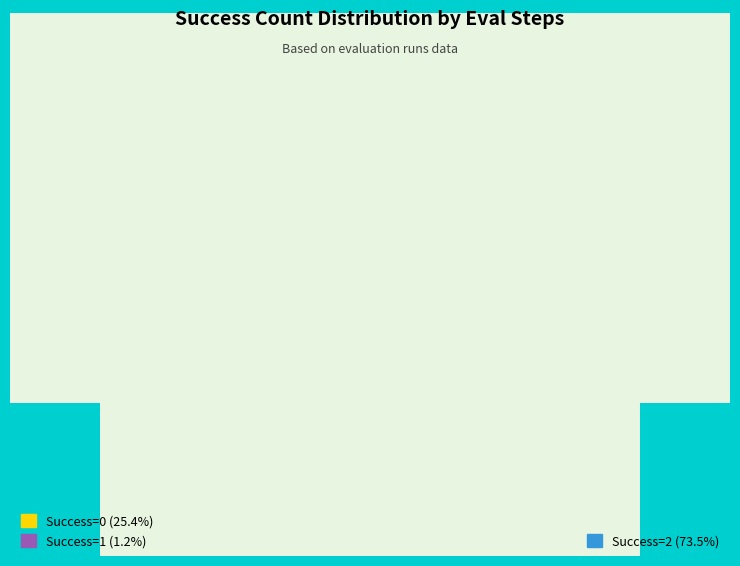

What is the change in value from 0 to 2?

+33